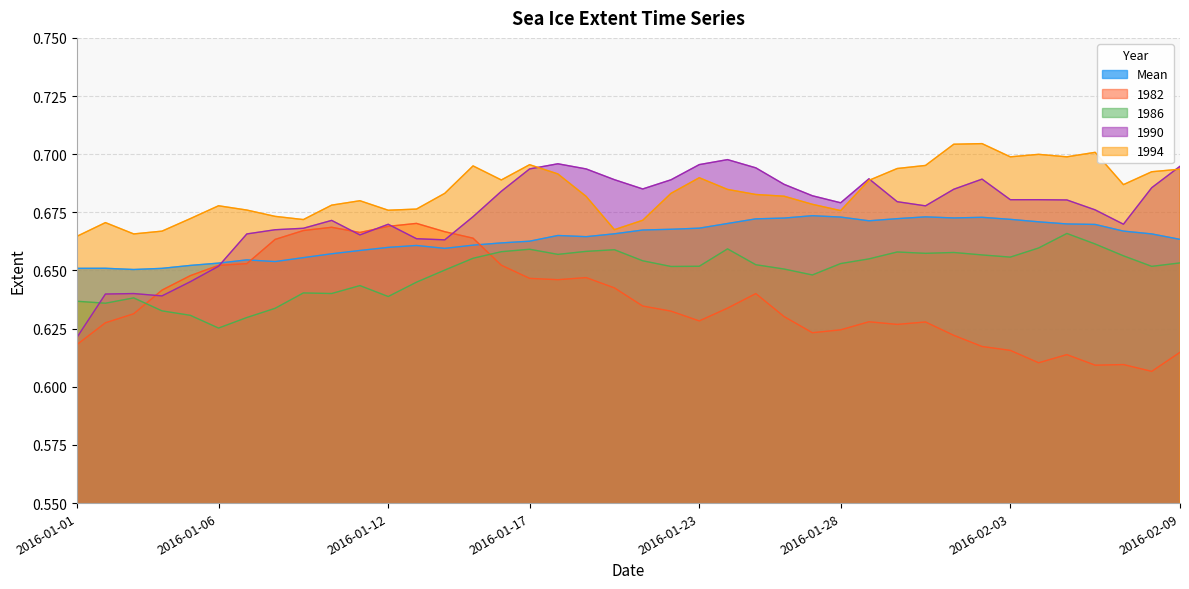

True or false: Mean and 1994 intersect in this chart.

False